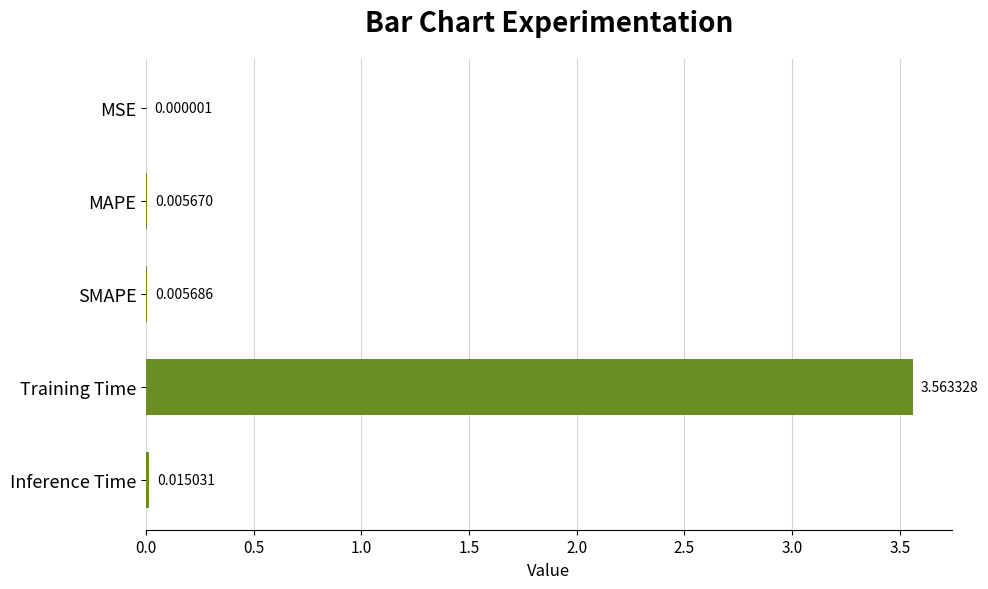

Which label corresponds to the largest value in the chart?

Training Time